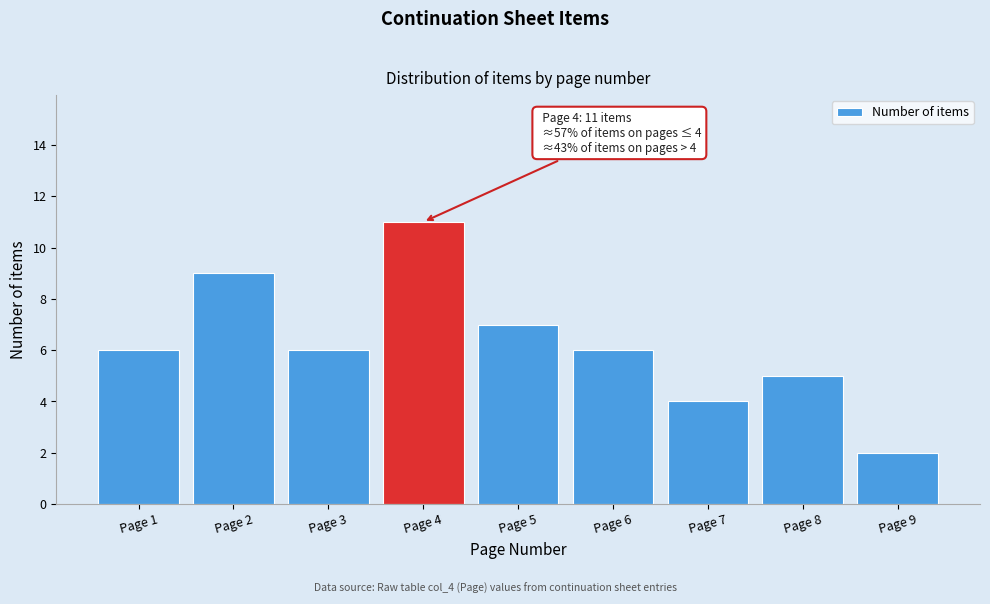

Reading right to left, extract all data points from this chart.

2	5	4	6	7	11	6	9	6